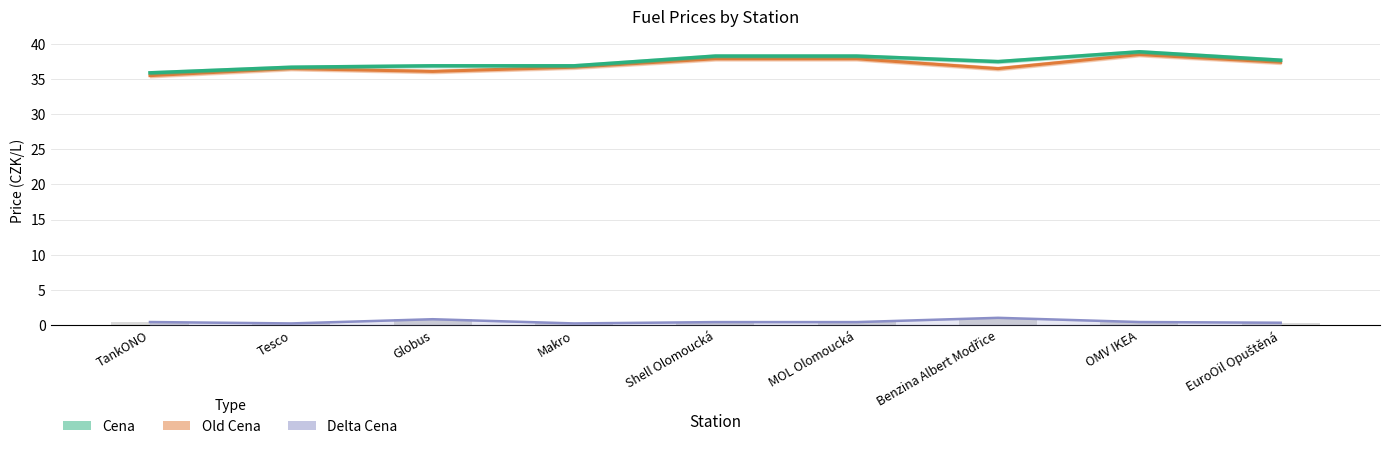

How many data points does each series have?

9